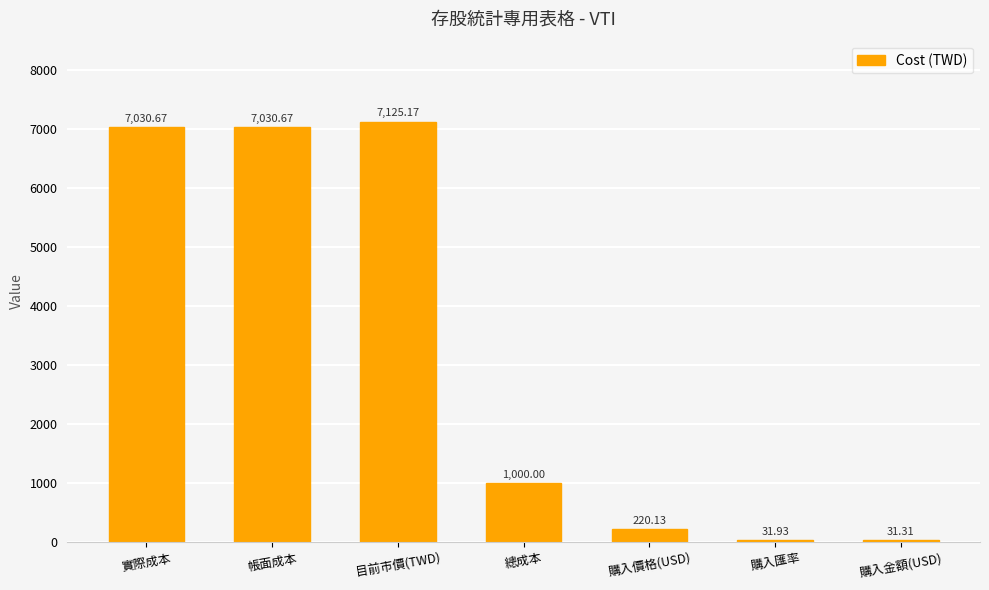

What is the approximate value at 購入價格(USD)?

220.1